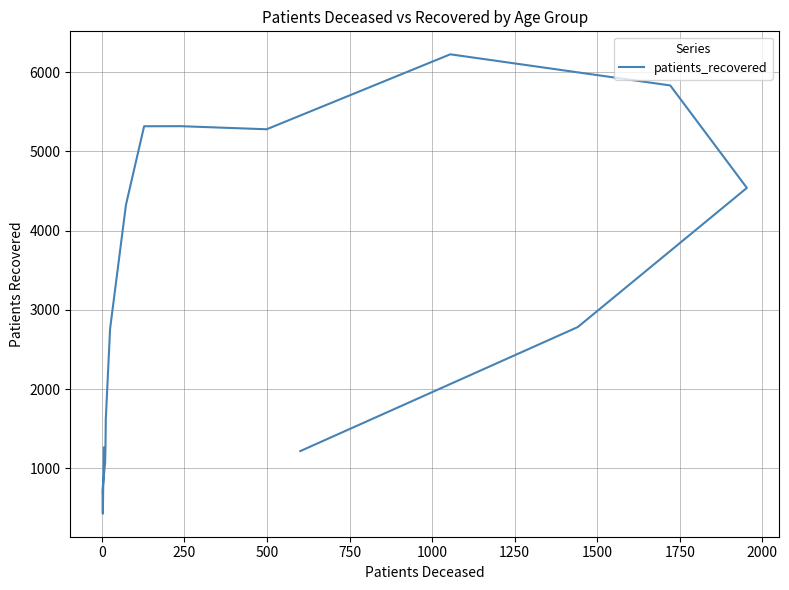

The chart shows a value of 3890 at 12. True or false?

False